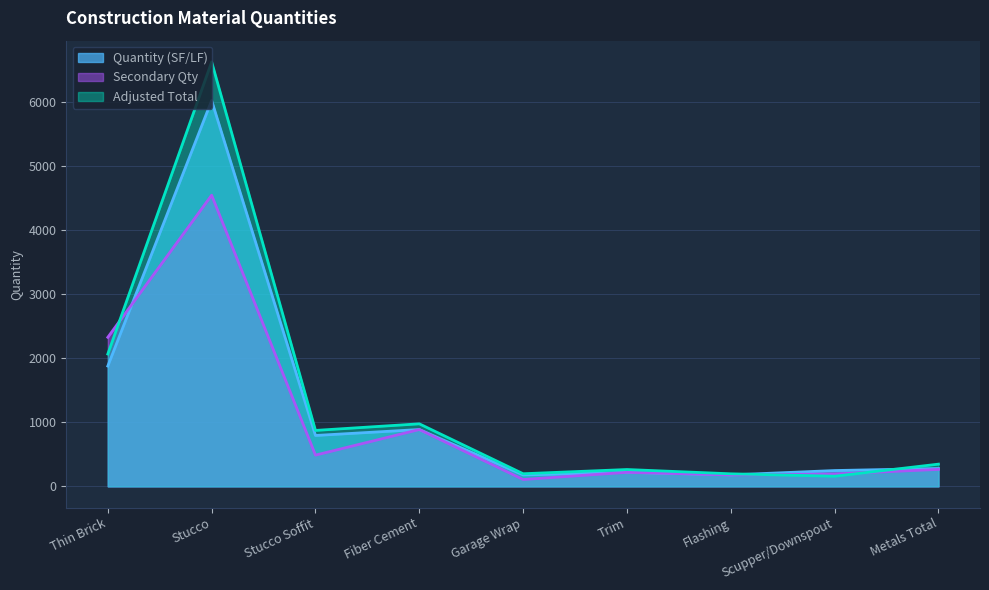

How many interior local peaks does the Secondary Qty series have?

3